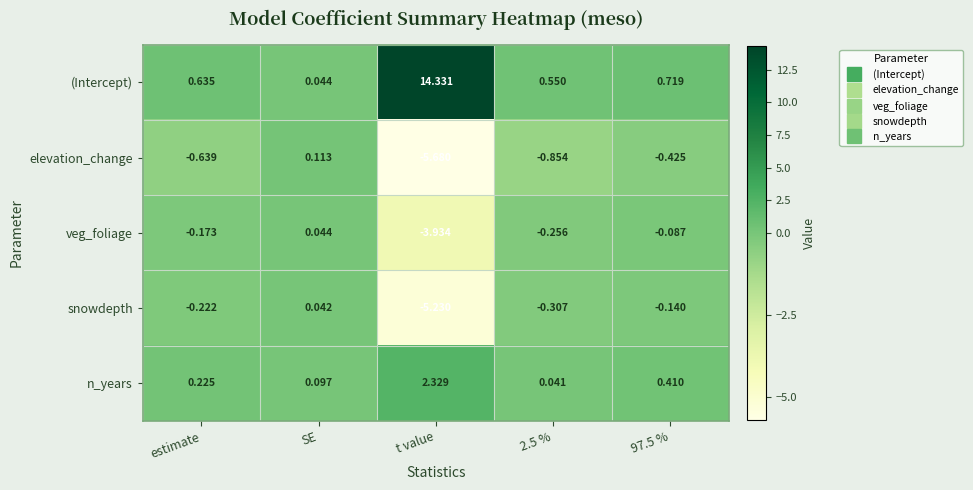

Which series has the largest total across all categories?

(Intercept)